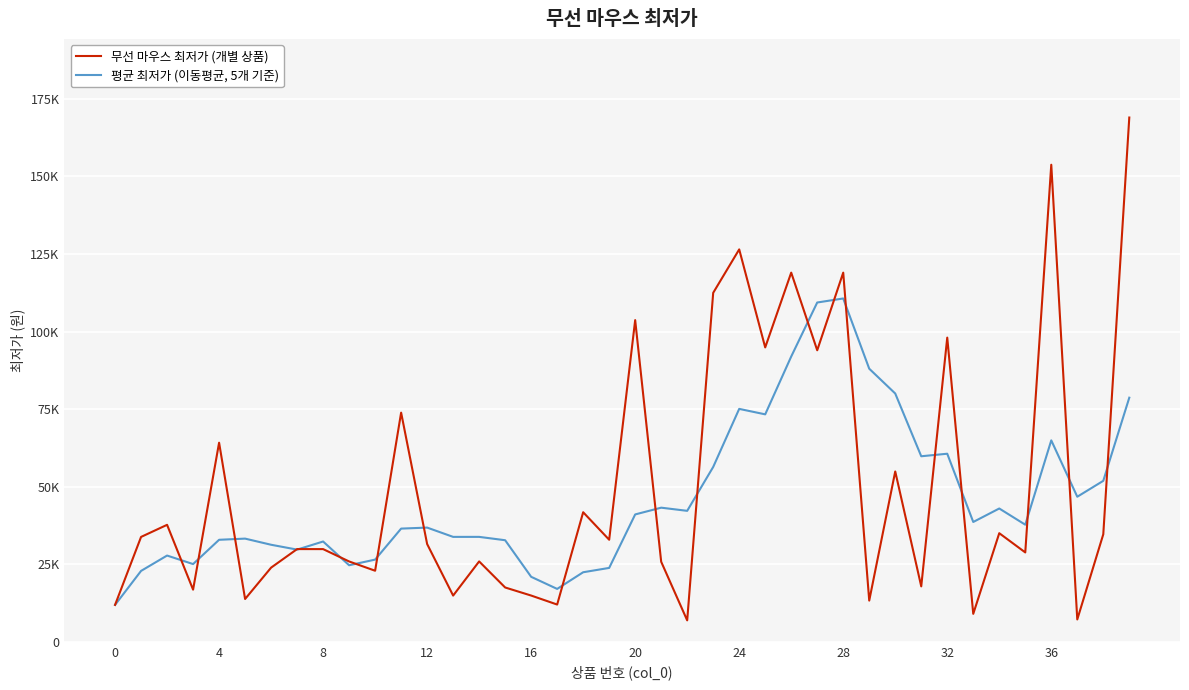

Does the chart have visible grid lines?

Yes